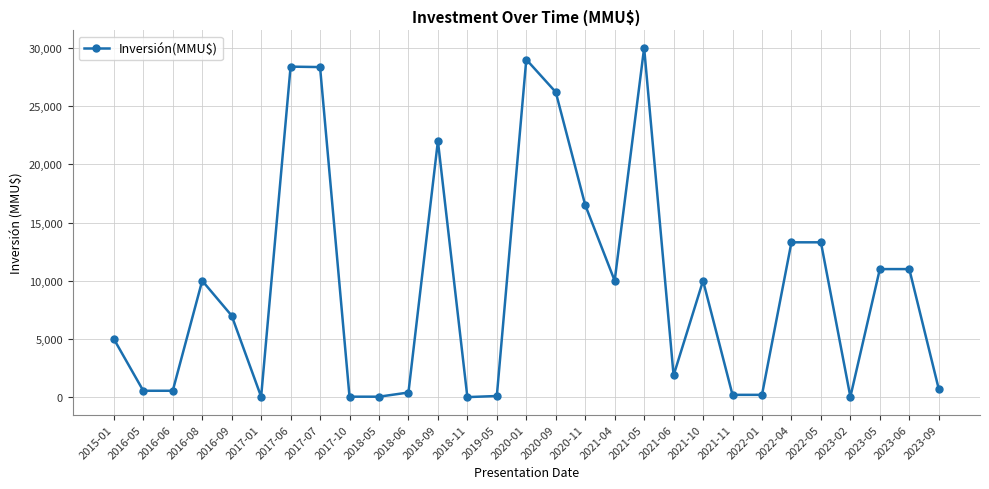

The chart shows a value of 1872 at 2021-06. True or false?

True